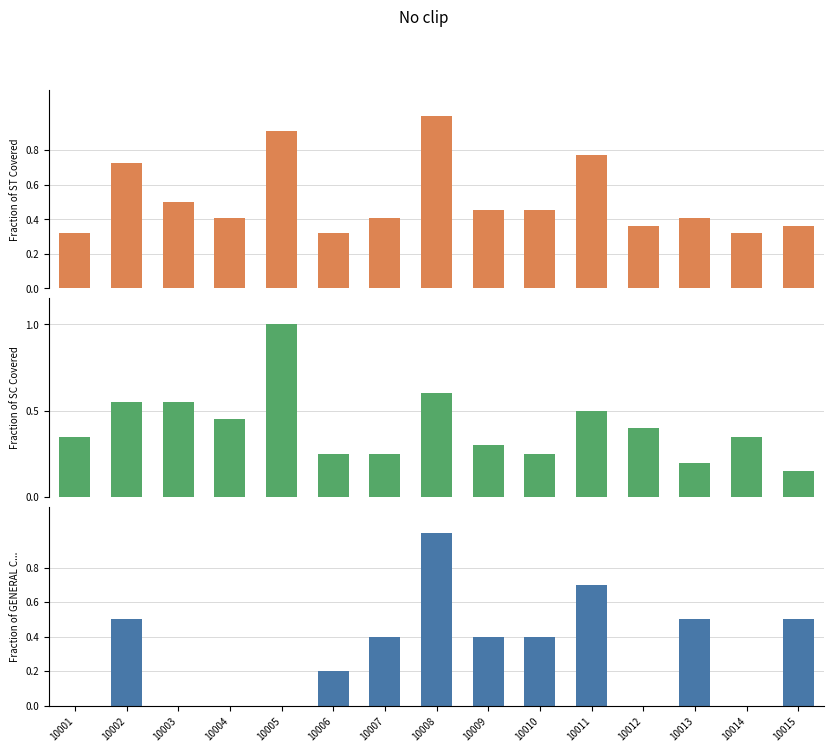

What is the approximate value of Fraction of GENERAL C... at 10008?

1.0